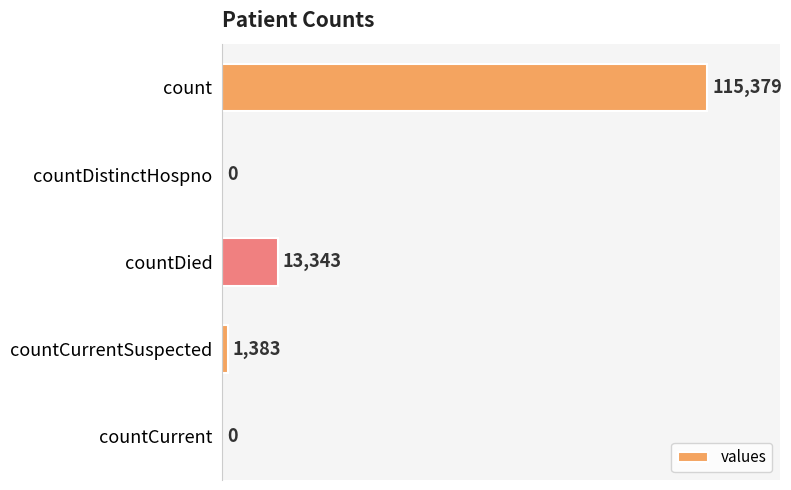

How many positive values are there?

3